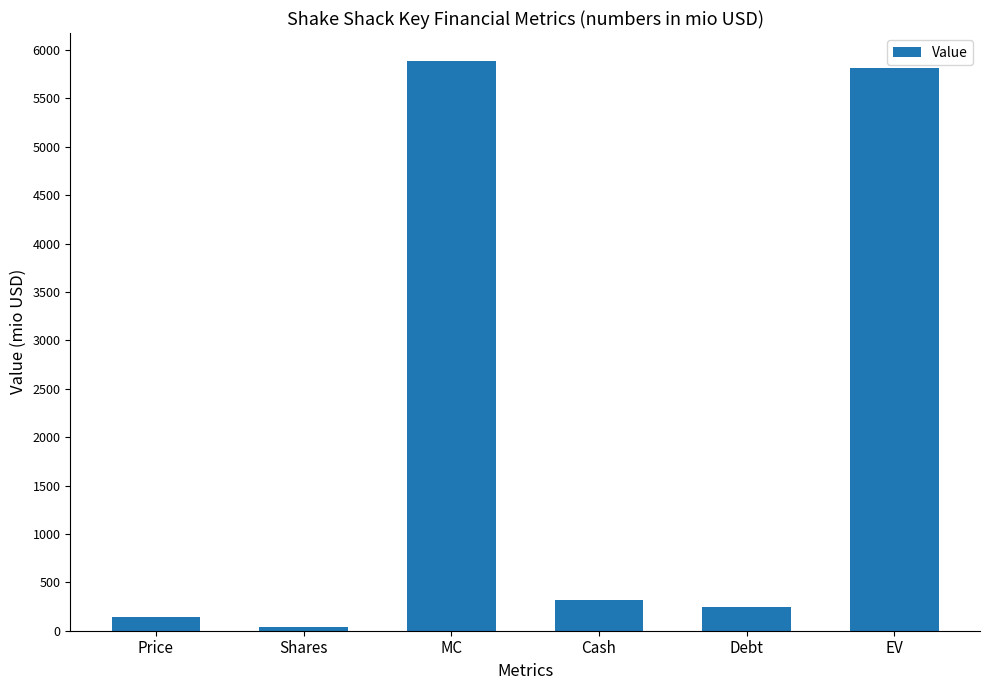

How many categories are shown in the chart?

6